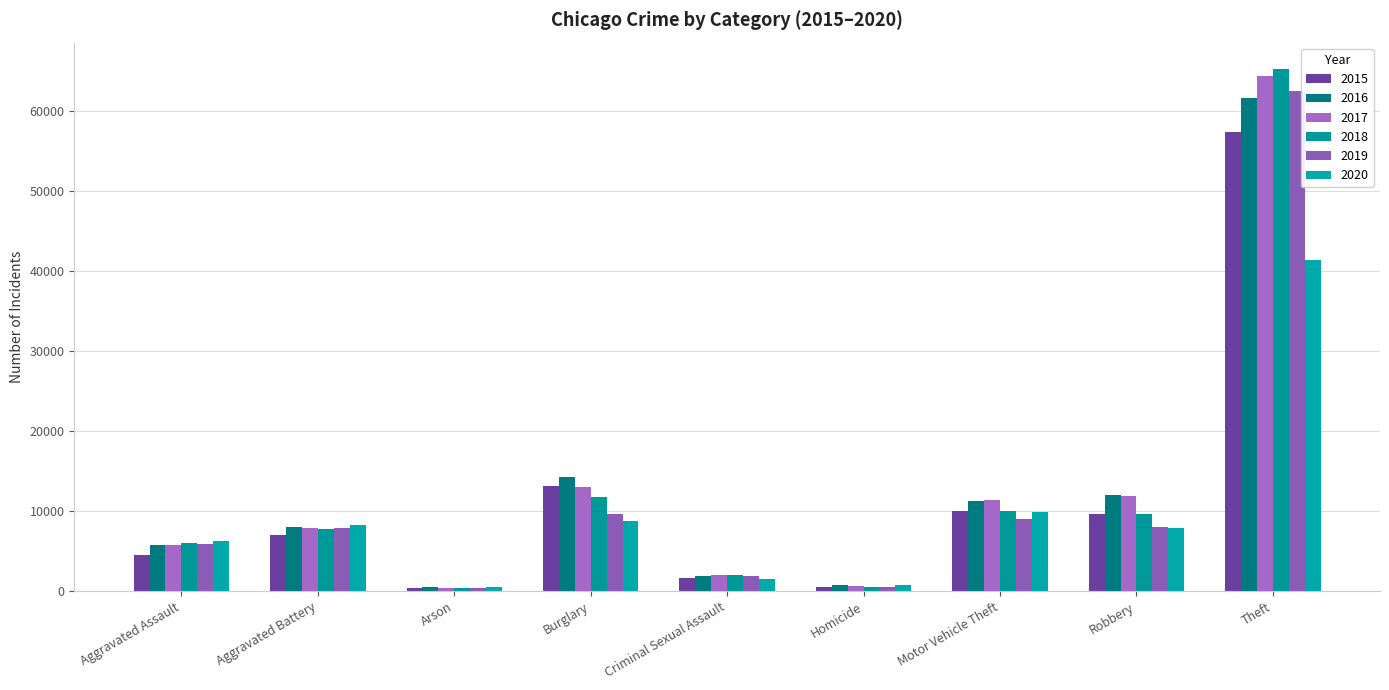

How many bars are there in total?

54